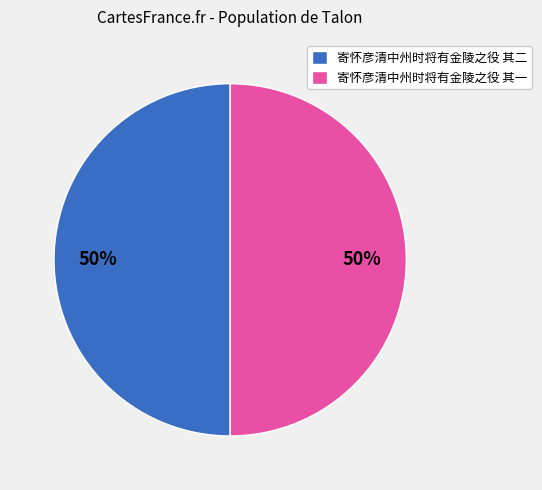

What percentage is the 寄怀彦清中州时将有金陵之役 其二 slice, to the nearest percent?

50%